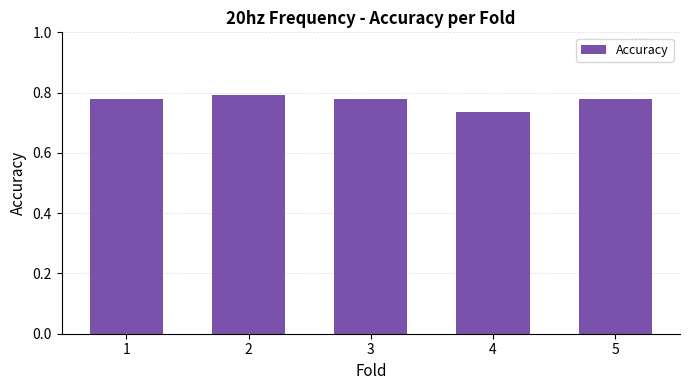

Count the values in the range 0 to 1.

5